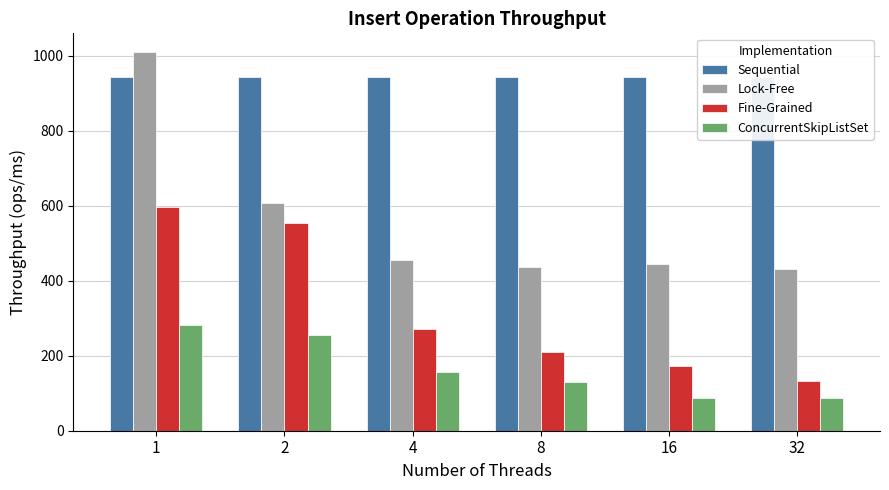

Reading right to left, list all the values displayed in this chart.

Sequential: 942.3	942.3	942.3	942.3	942.3	942.3
Lock-Free: 430.7	444.0	437.7	456.0	607.7	1009.7
Fine-Grained: 131.7	173.3	210.3	272.3	554.0	596.7
ConcurrentSkipListSet: 88.3	86.3	129.3	155.3	256.7	282.3